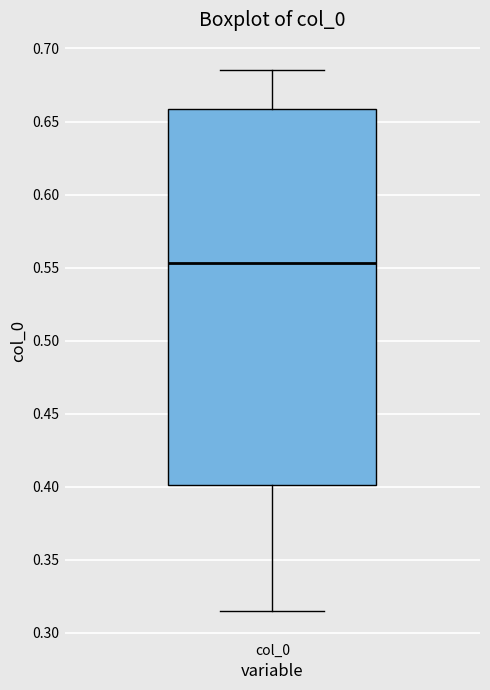

Where is the lower edge of the box for col_0 on the y-axis? The values are not printed on the chart, so give them approximately, as read against the axis.

0.400